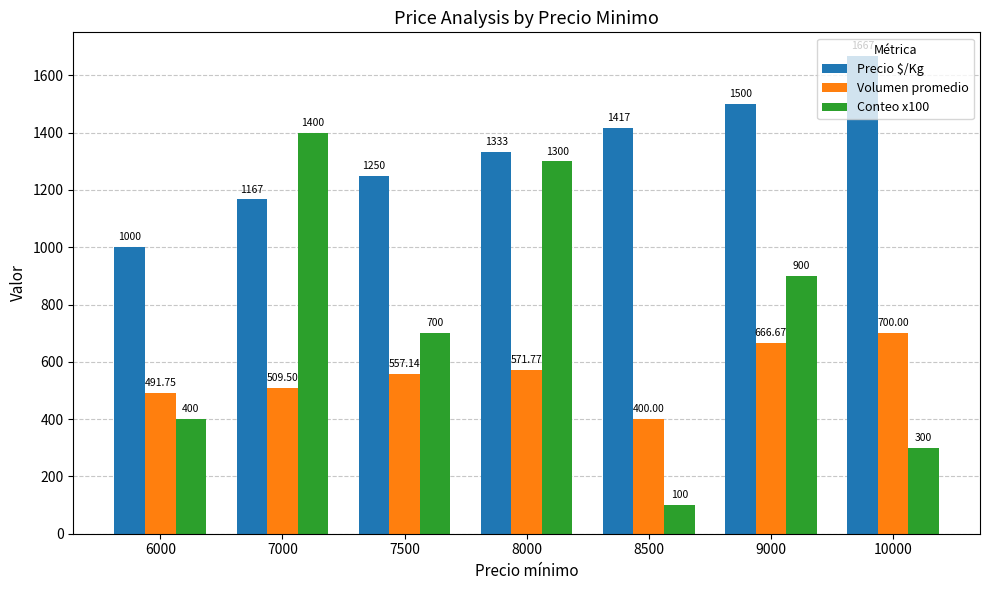

Which category has the highest value in the Volumen promedio series?

10000